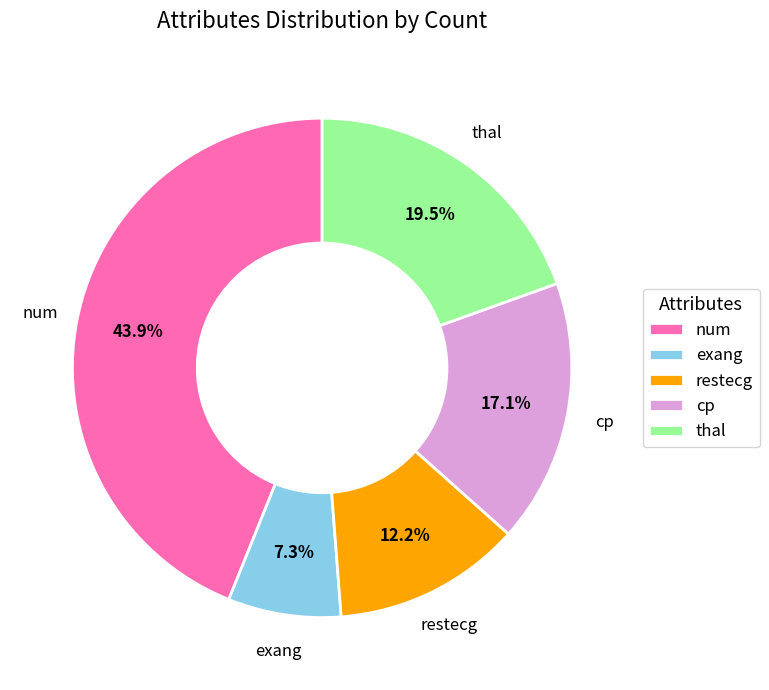

What is the ratio of the value at num to the value at exang?

6.0